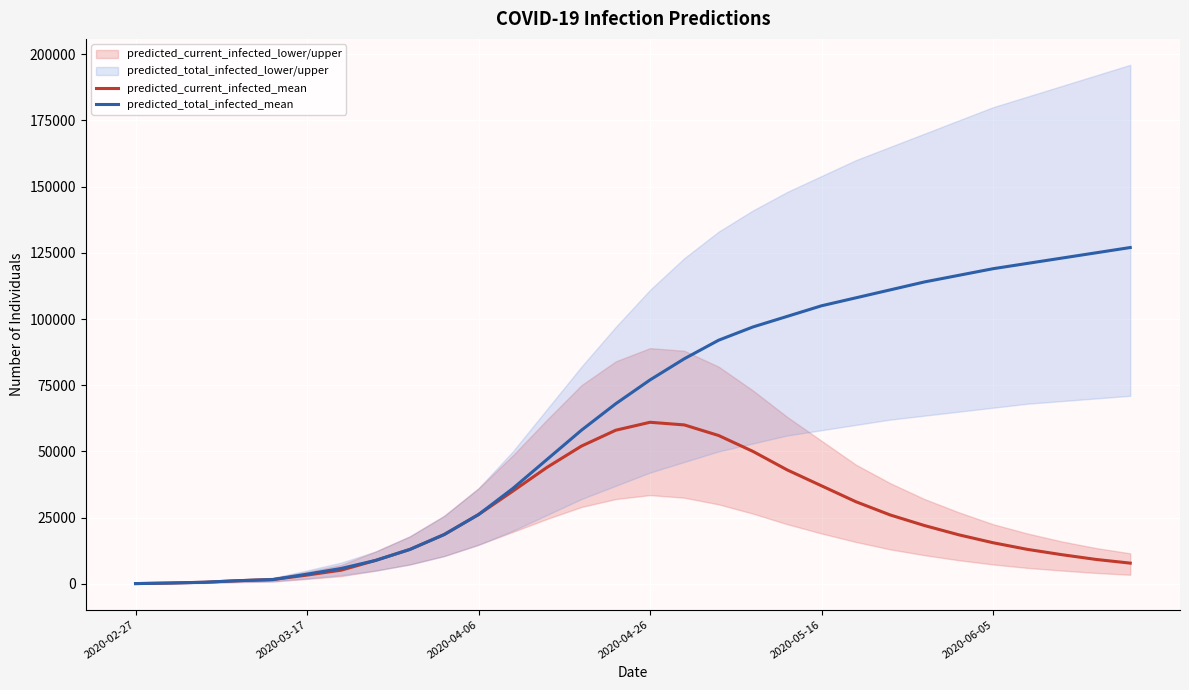

What is the smallest value displayed?

72